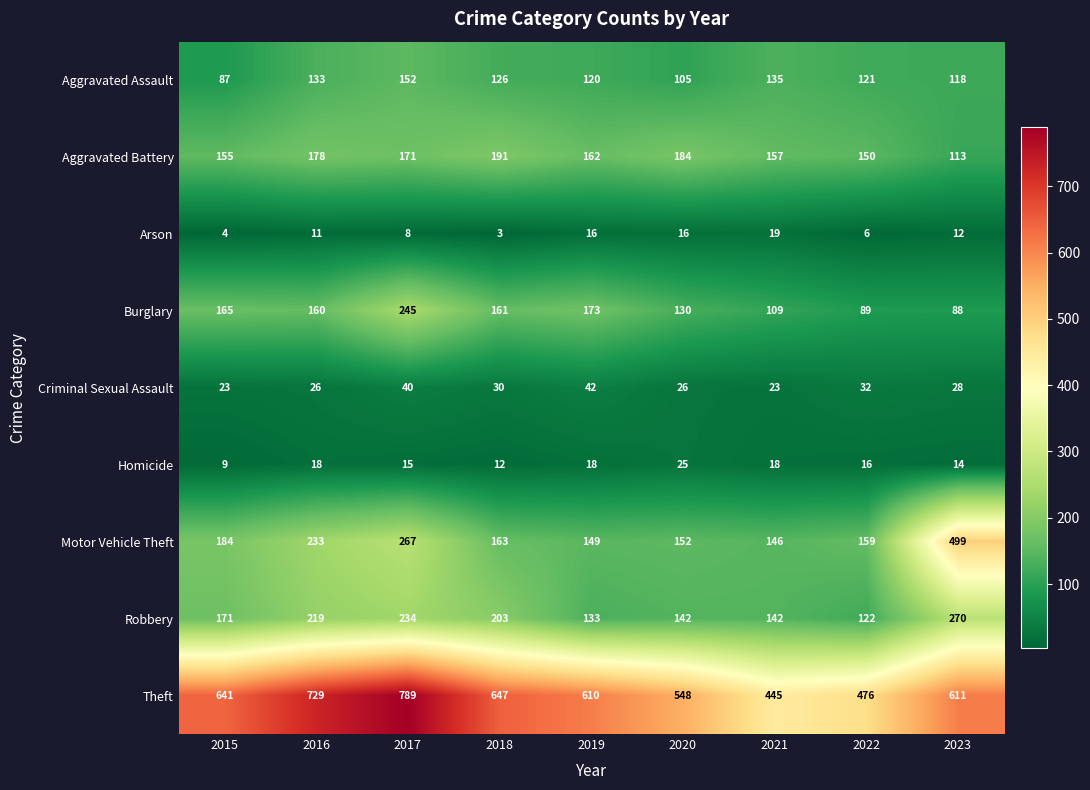

What is the difference between the second highest and minimum values in the Aggravated Battery series?

71